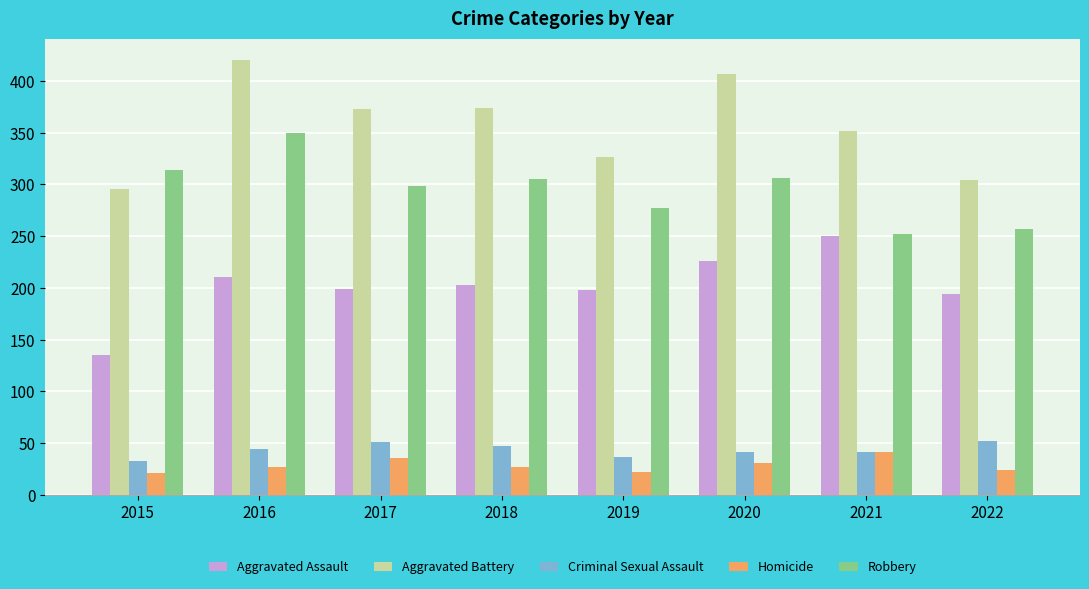

What is the value of the Aggravated Assault bar at the 4th from the left?

203